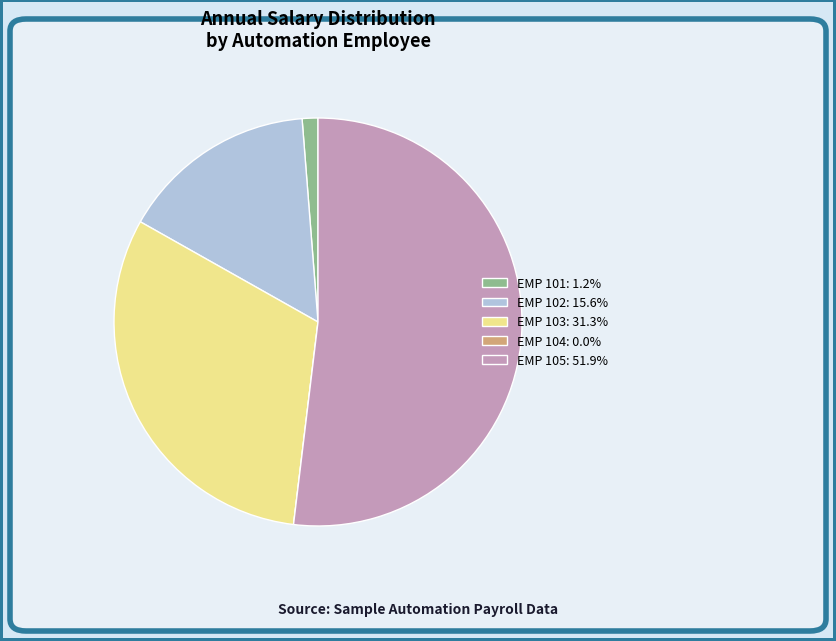

Is the sum of EMP 102: 15.6% and EMP 103: 31.3% greater than half?

No